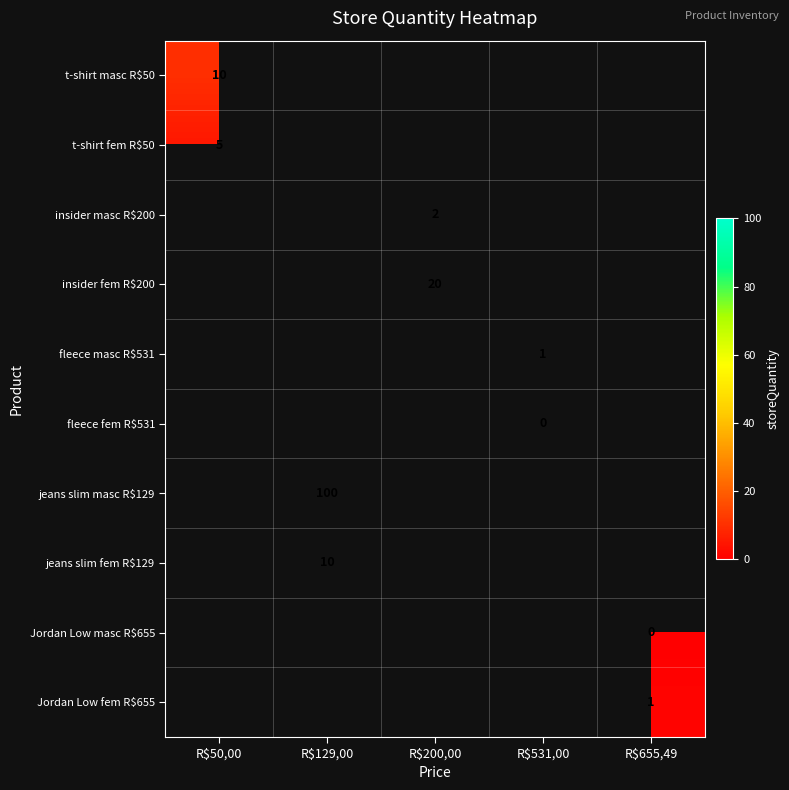

At how many categories does at least one series exceed 63?

1